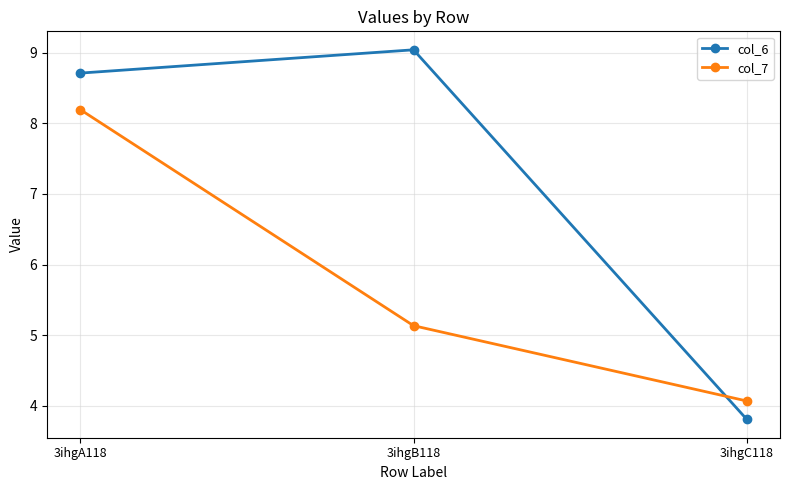

What is the lowest value of the col_7 series?

4.1